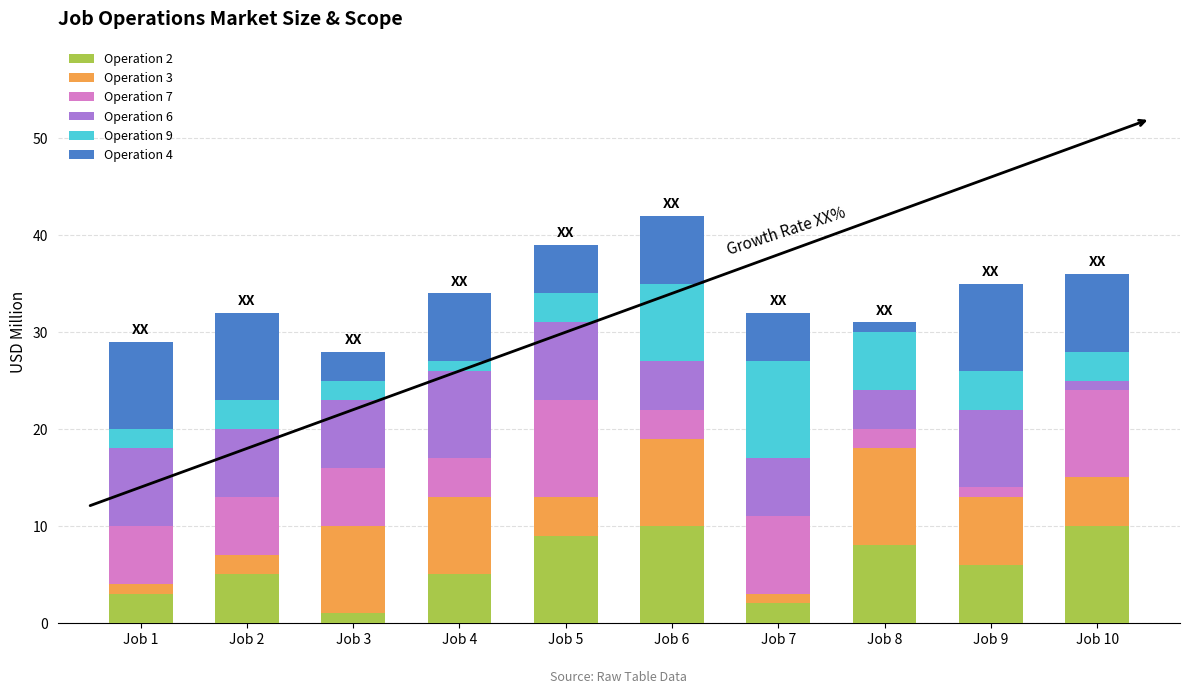

How many data points in Operation 2 are less than 6?

5